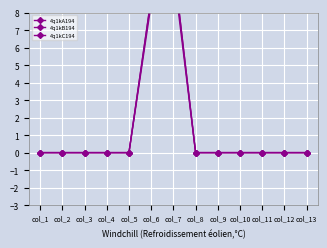

True or false: 4q1kC194 and 4q1kB194 cross at least once.

False